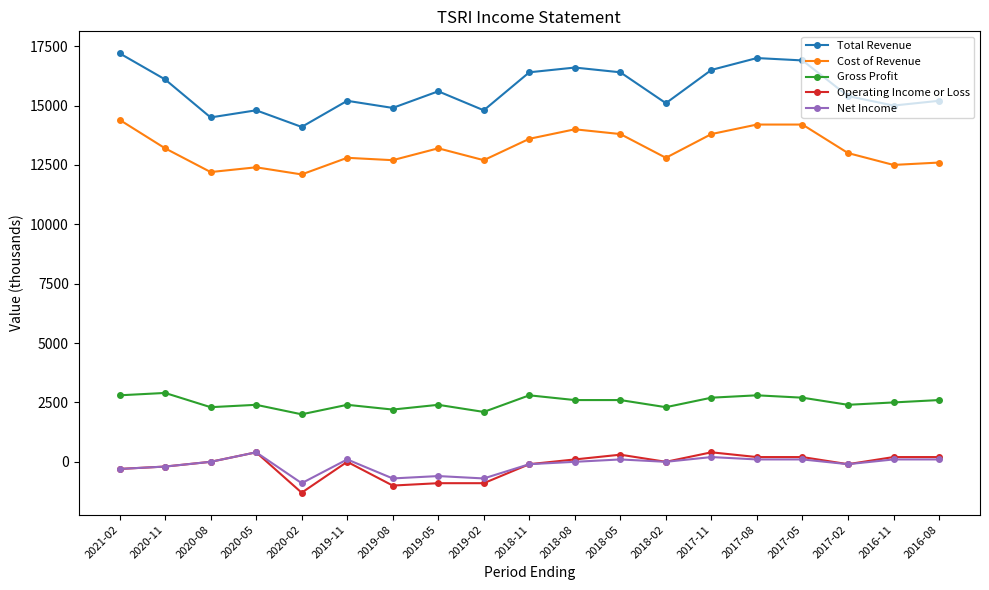

What position from the left is 2016-08?

19